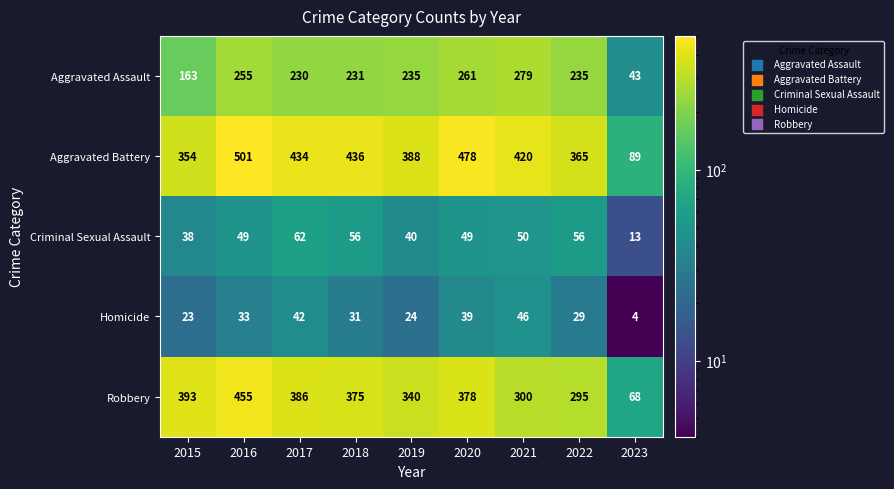

What is the difference between the maximum and minimum values in the Criminal Sexual Assault series?

49